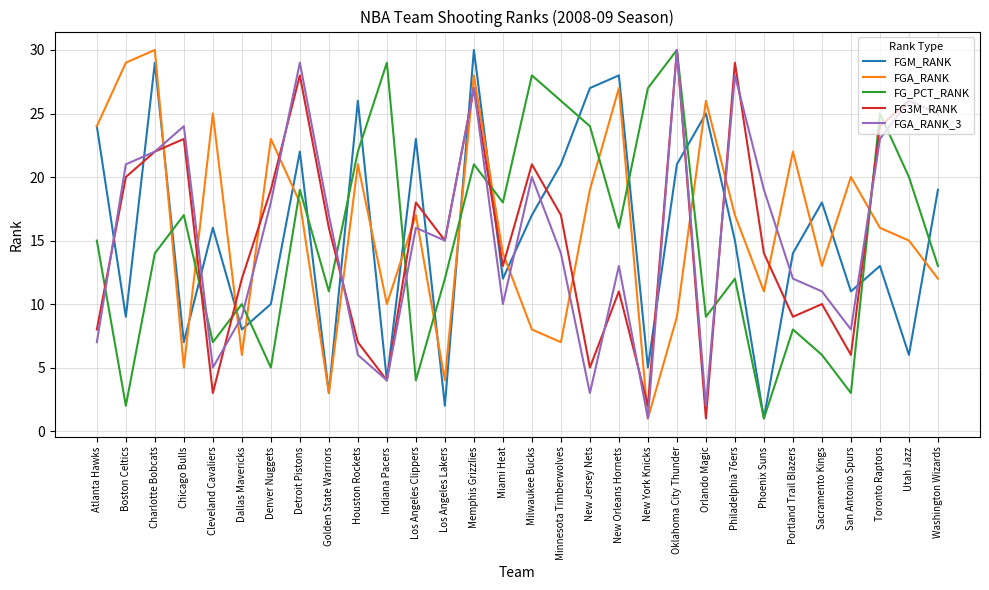

Which series changed the most between New Jersey Nets and Toronto Raptors?

FGA_RANK_3